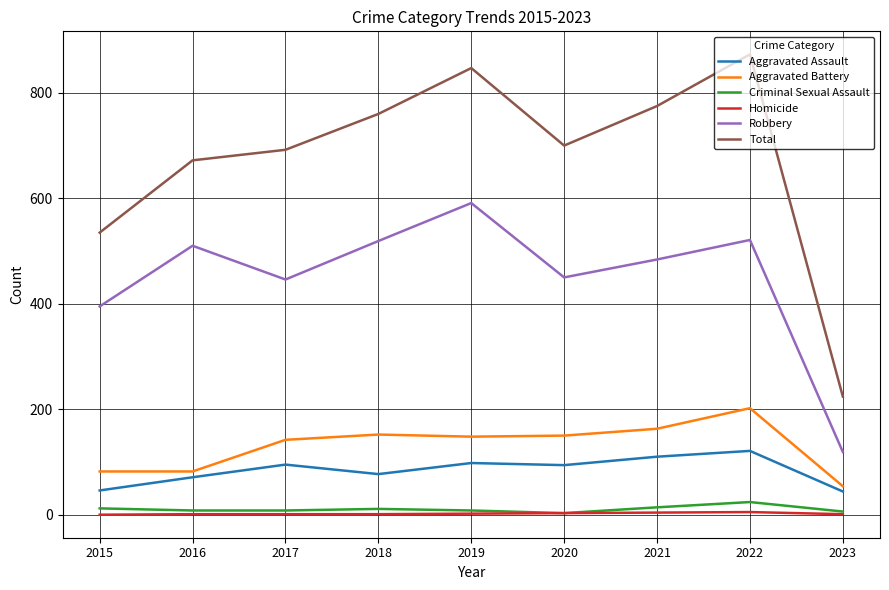

At which label does Aggravated Assault first exceed 94?

2017